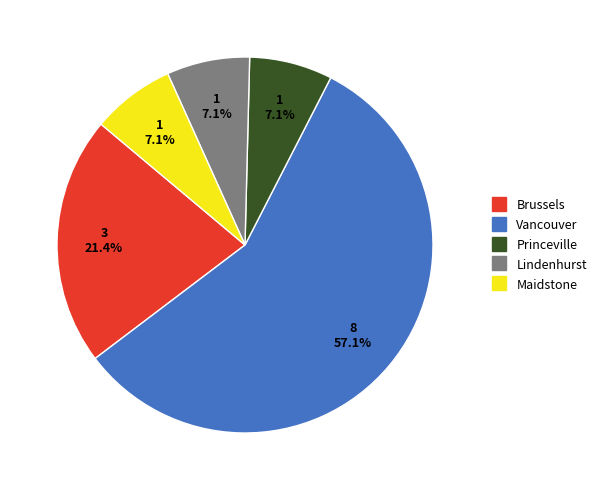

What is the majority slice?

Vancouver